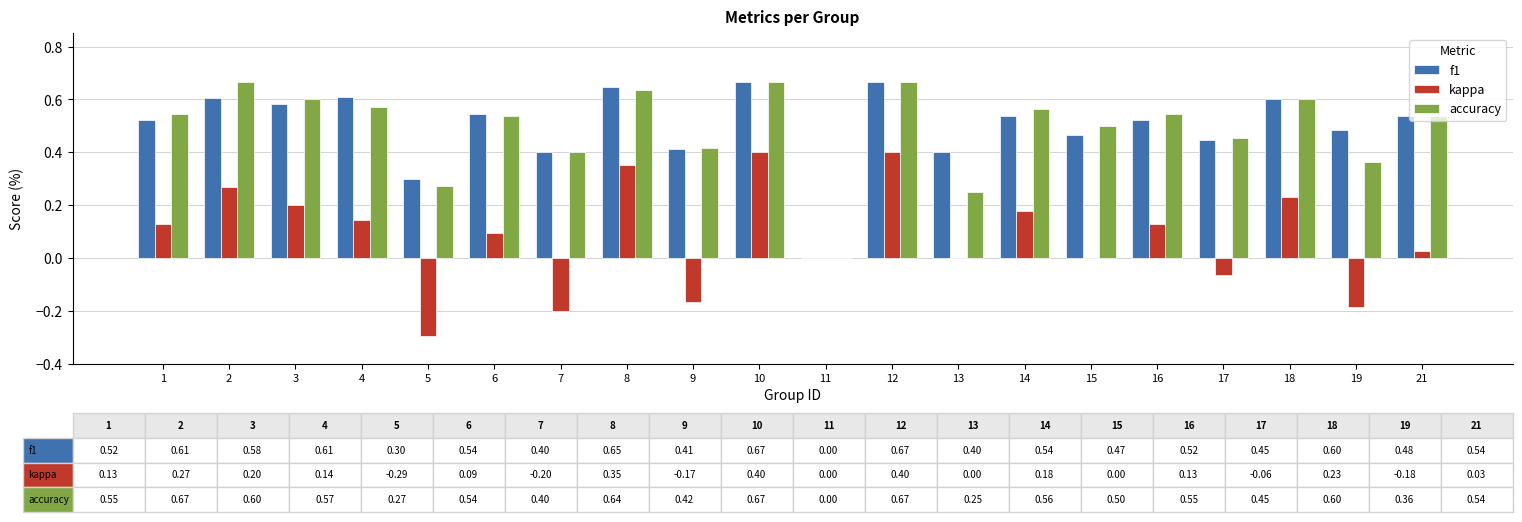

How many positive values does the accuracy series have?

19